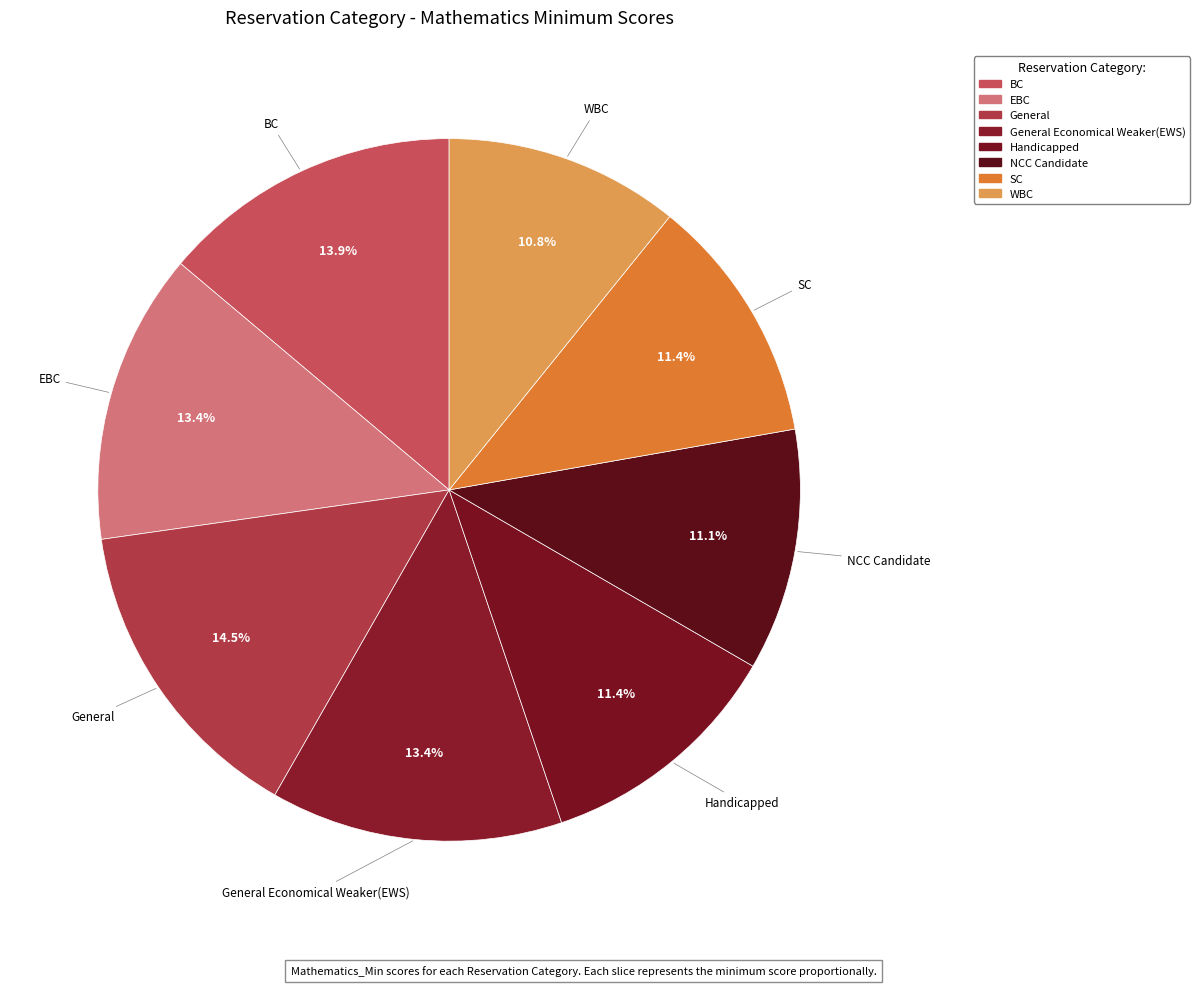

To the nearest percent, what percentage of the pie is WBC?

11%